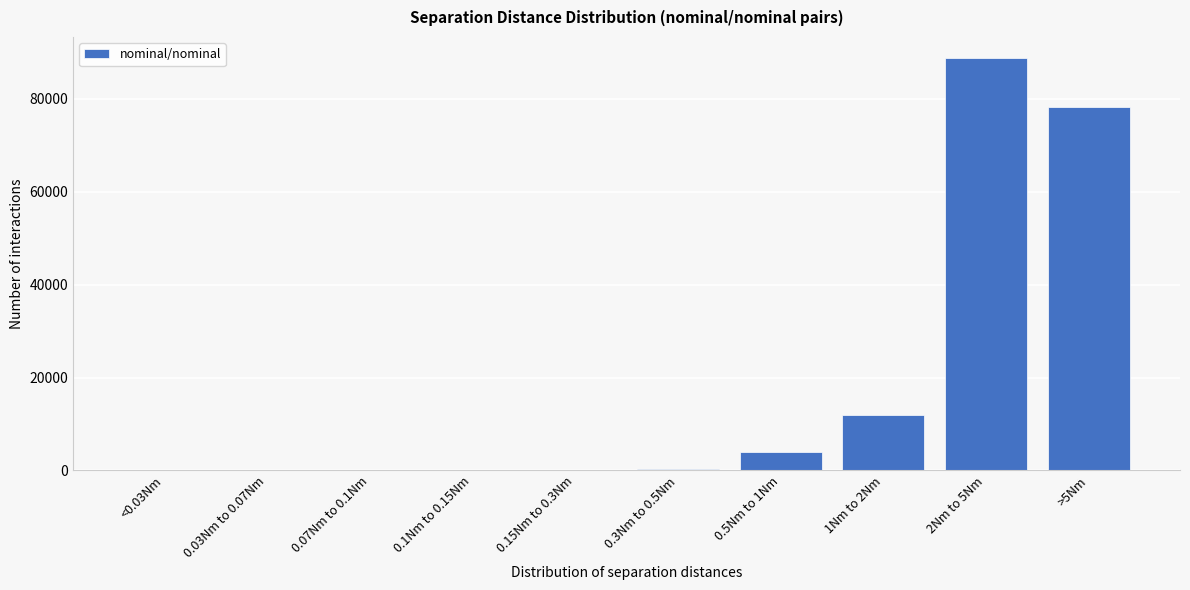

Approximately how many times larger is the value at >5Nm compared to 0.5Nm to 1Nm?

19.5